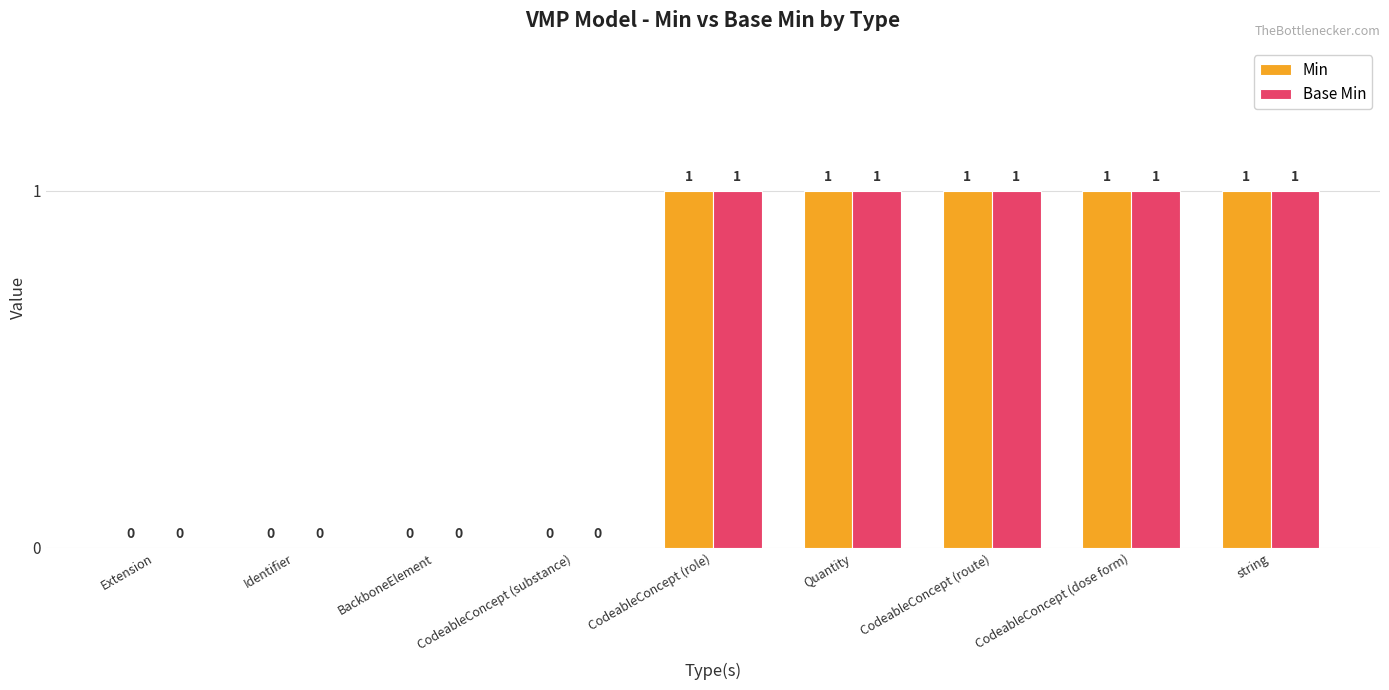

What is the sum of all Base Min values?

5